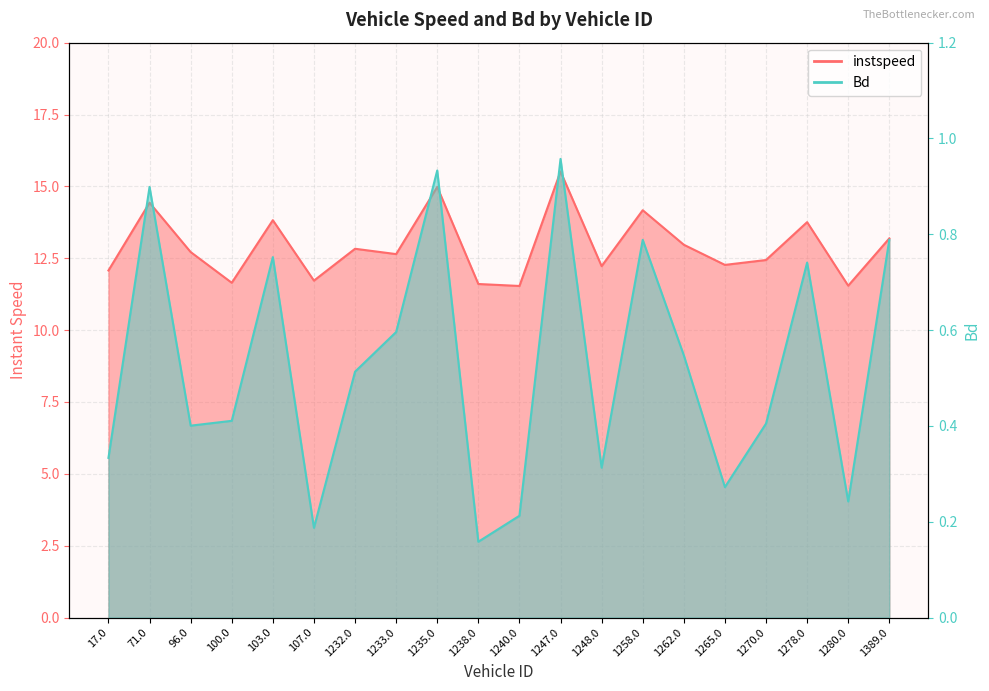

True or false: instspeed has more than 1 interior local peaks.

True